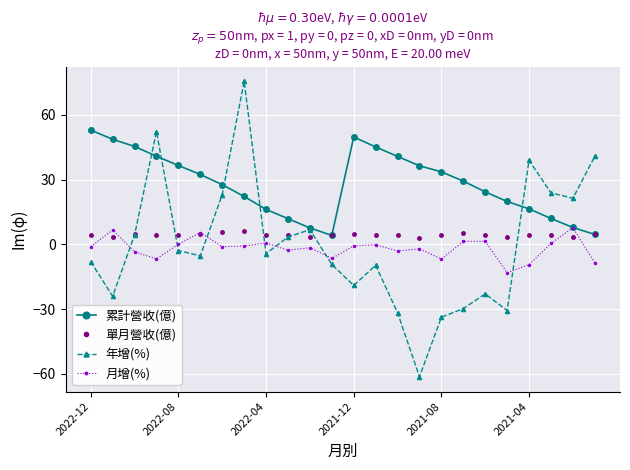

True or false: 單月營收(億) has more than 1 points higher than both neighbors.

True